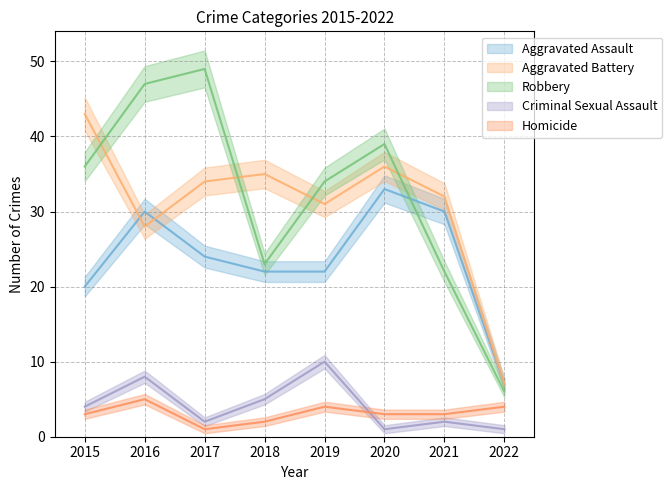

At which label is Robbery closest to 27?

2018